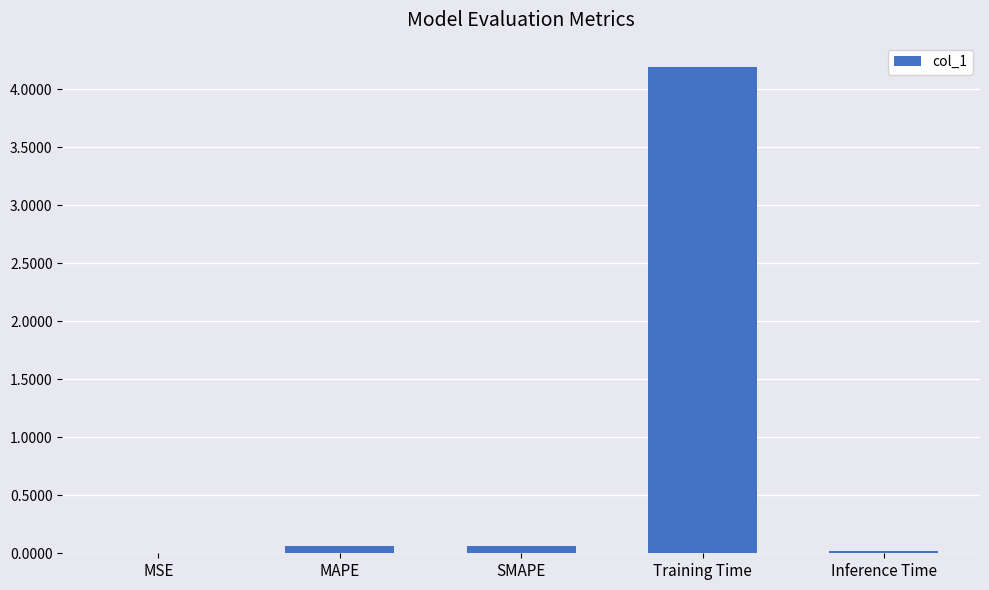

At which category does the chart reach its peak across all series?

Training Time